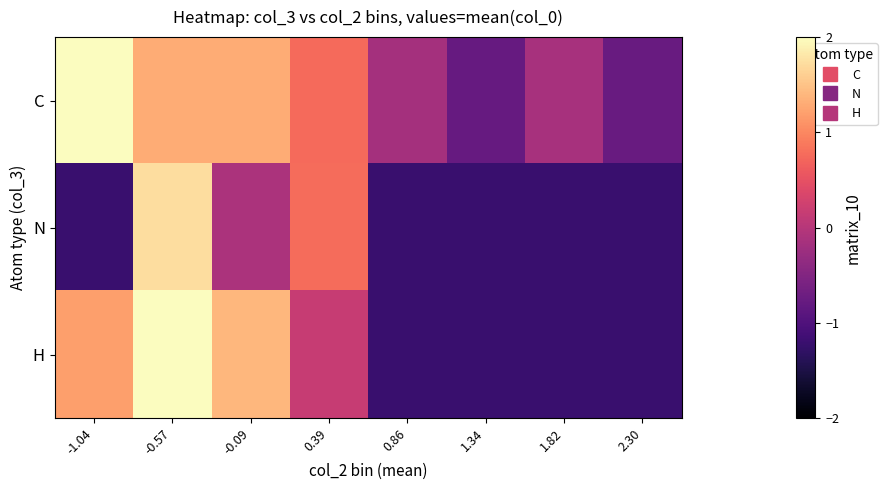

How many distinct data groups are displayed?

3